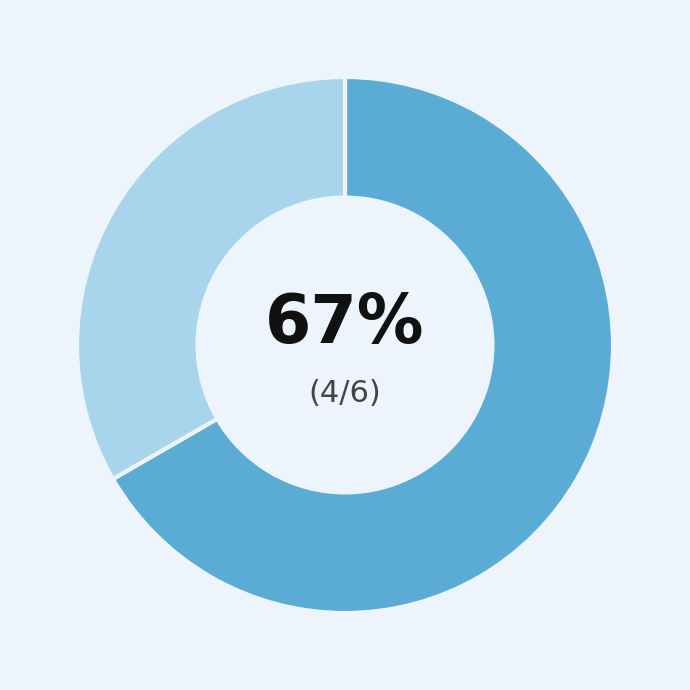

Is there any slice that represents more than half of the pie?

Yes